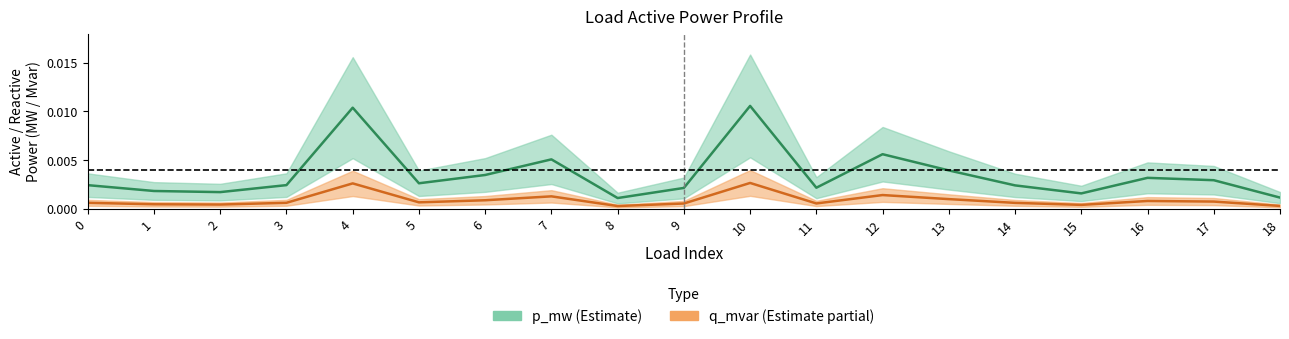

What are all the series names shown in the legend?

p_mw, q_mvar